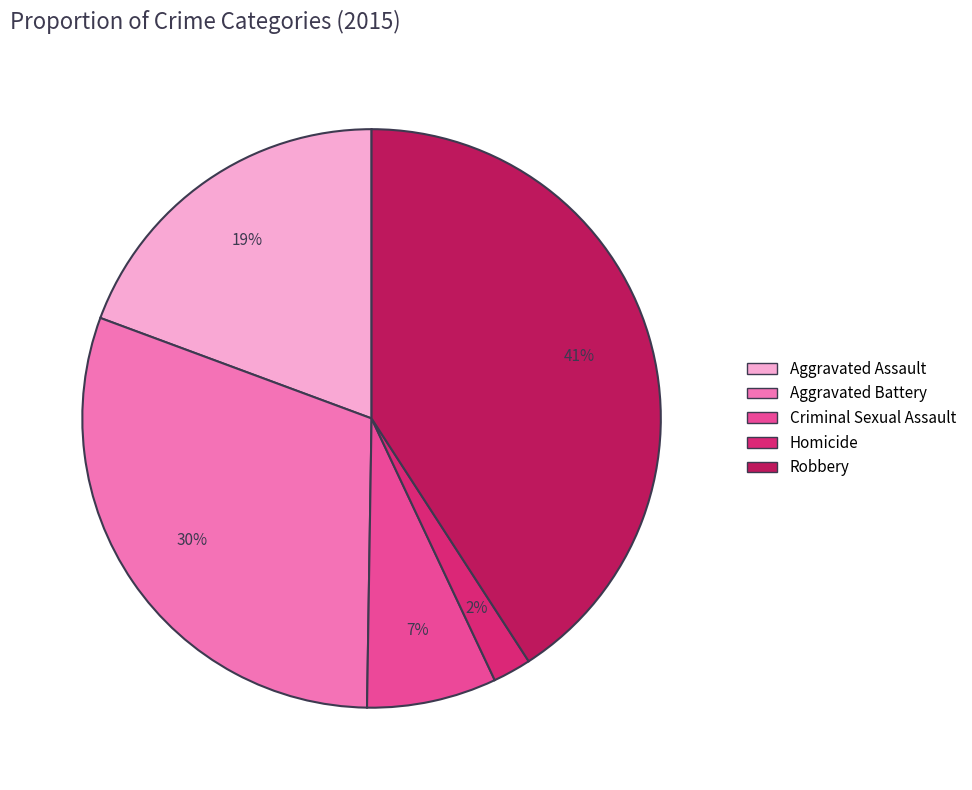

To the nearest percent, what portion does Aggravated Assault represent?

19%